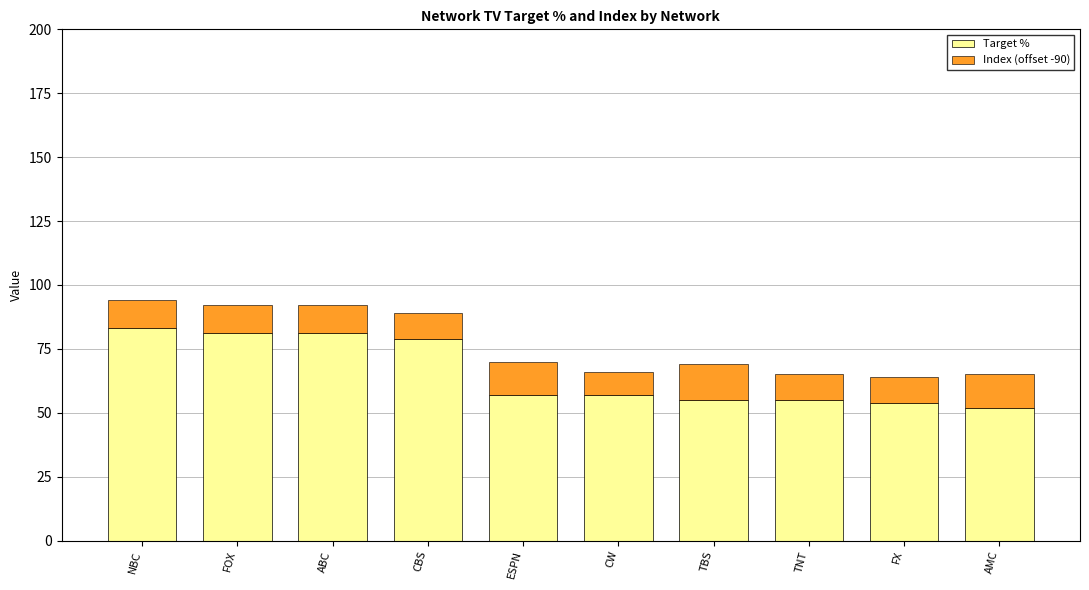

Is it true that Target % equals 52 at FOX?

False